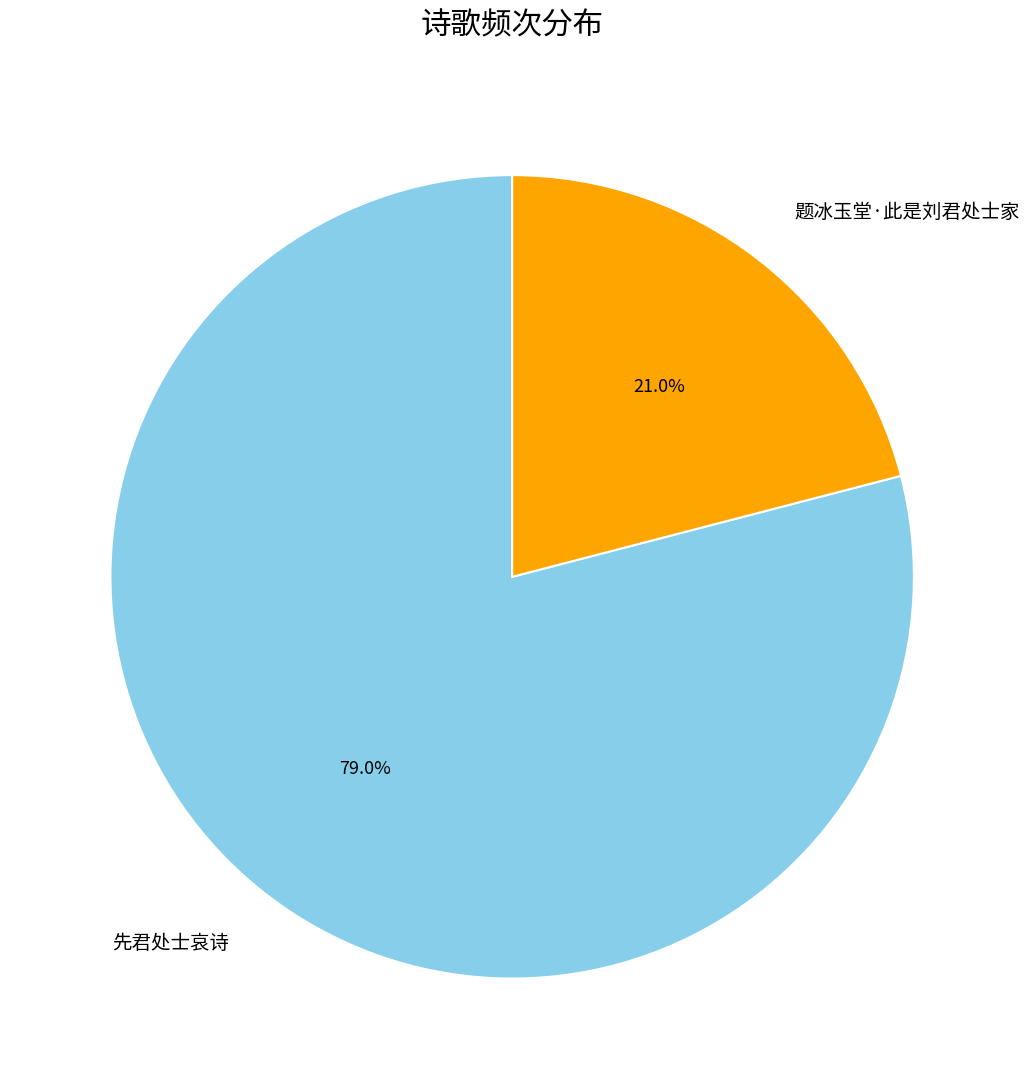

To the nearest percent, what portion does 先君处士哀诗 represent?

79%